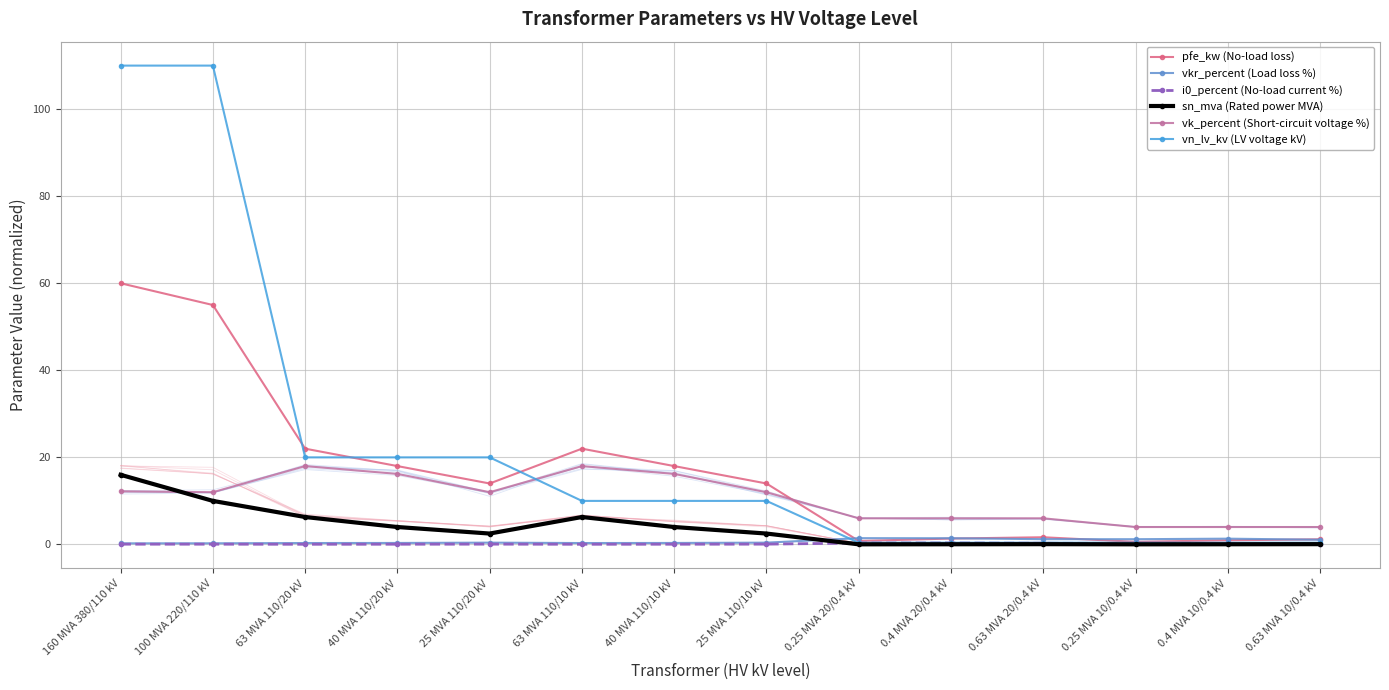

Where is the first local minimum for i0_percent (No-load current %)?

63 MVA 110/20 kV